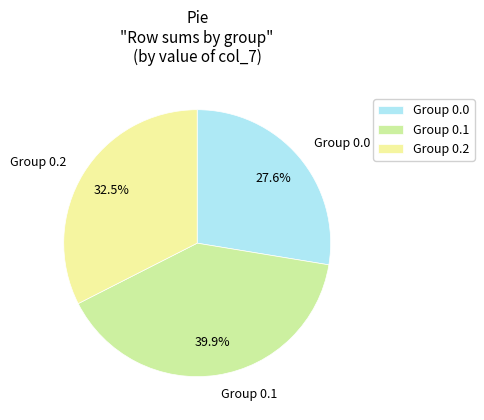

Does any single category account for the majority?

No